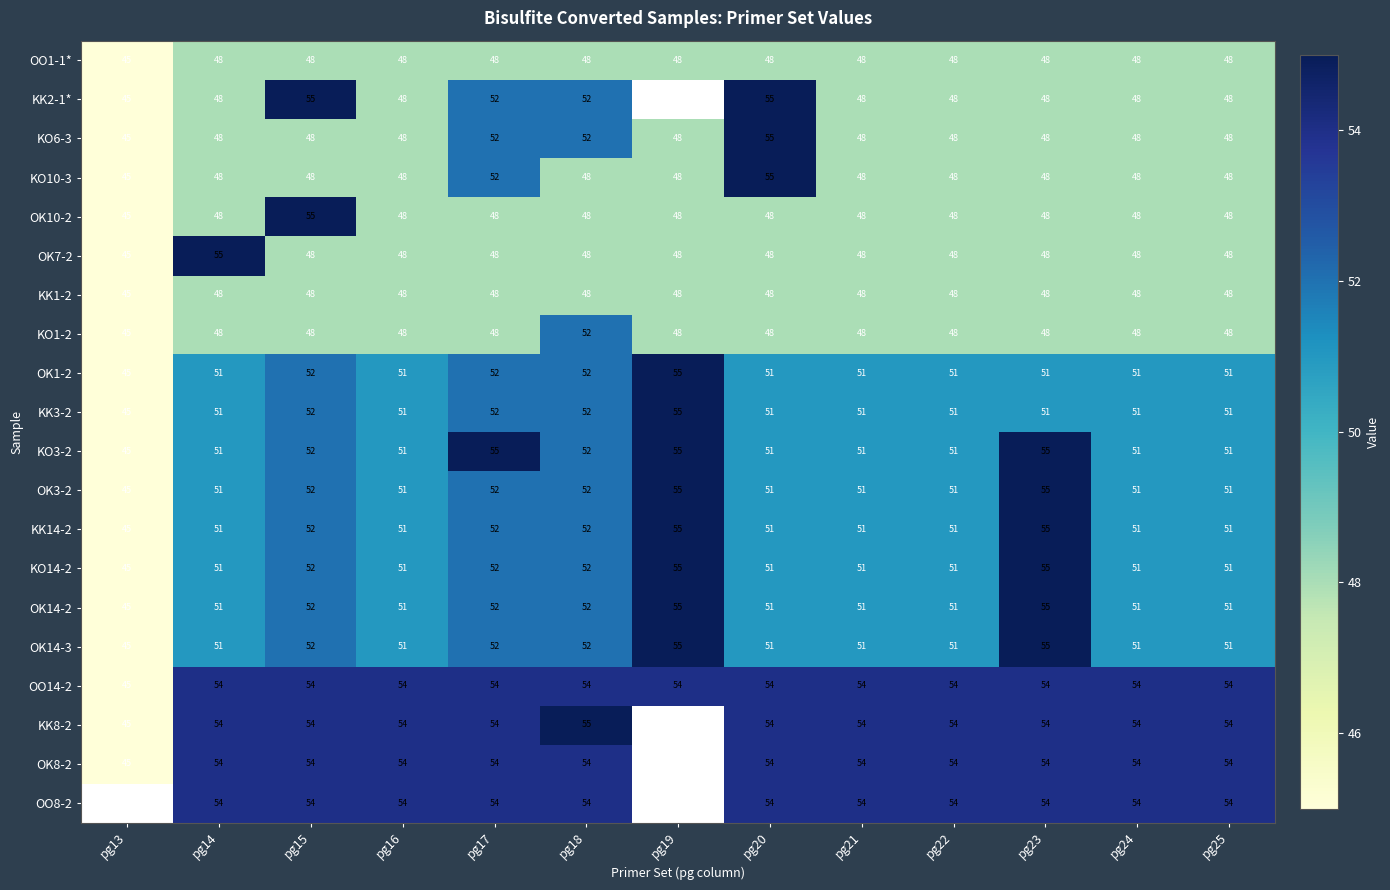

What is the total value across all series at pg17?

1031